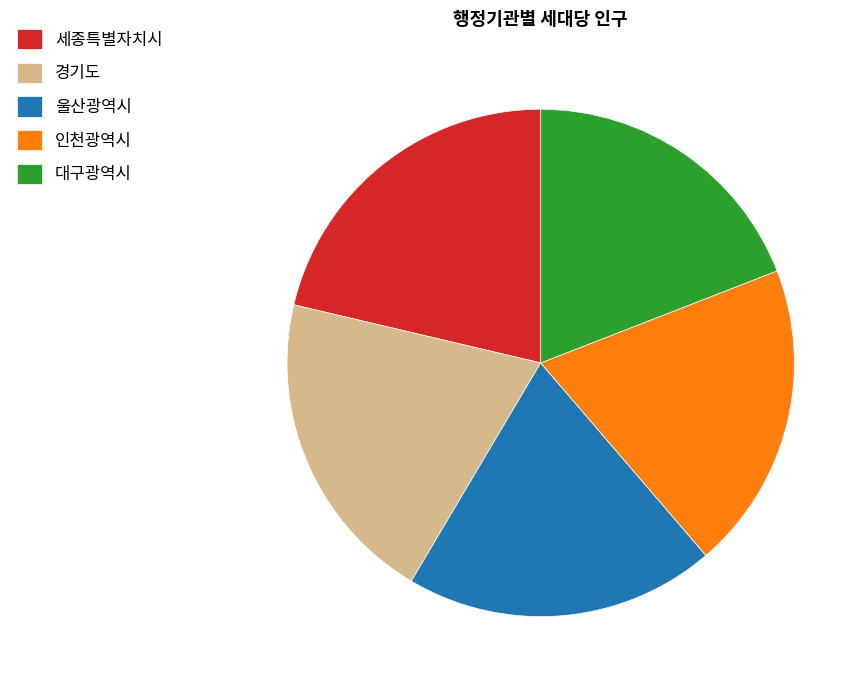

What is the ratio of the value at 경기도 to the value at 대구광역시?

1.1